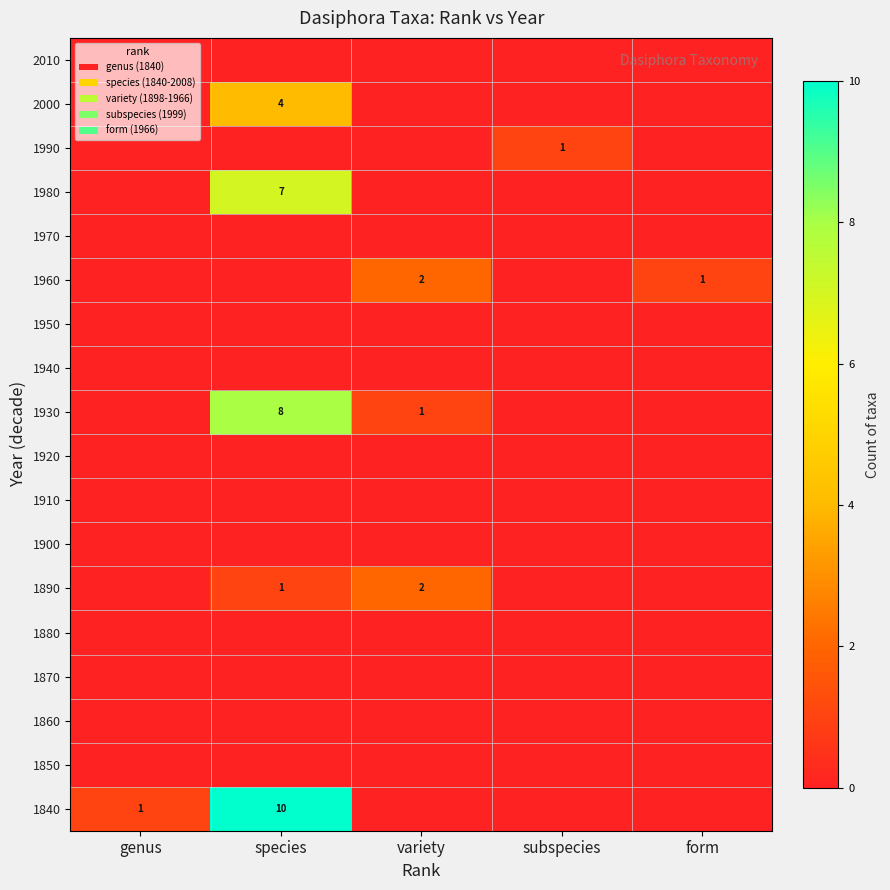

How many data points in 1930 are above 0?

2